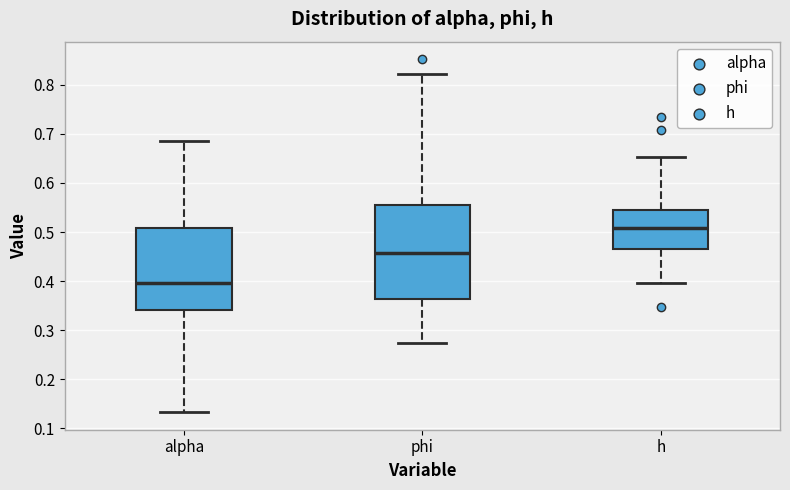

Where does the median line of the box for h sit on the y-axis? The values are not printed on the chart, so give them approximately, as read against the axis.

0.51